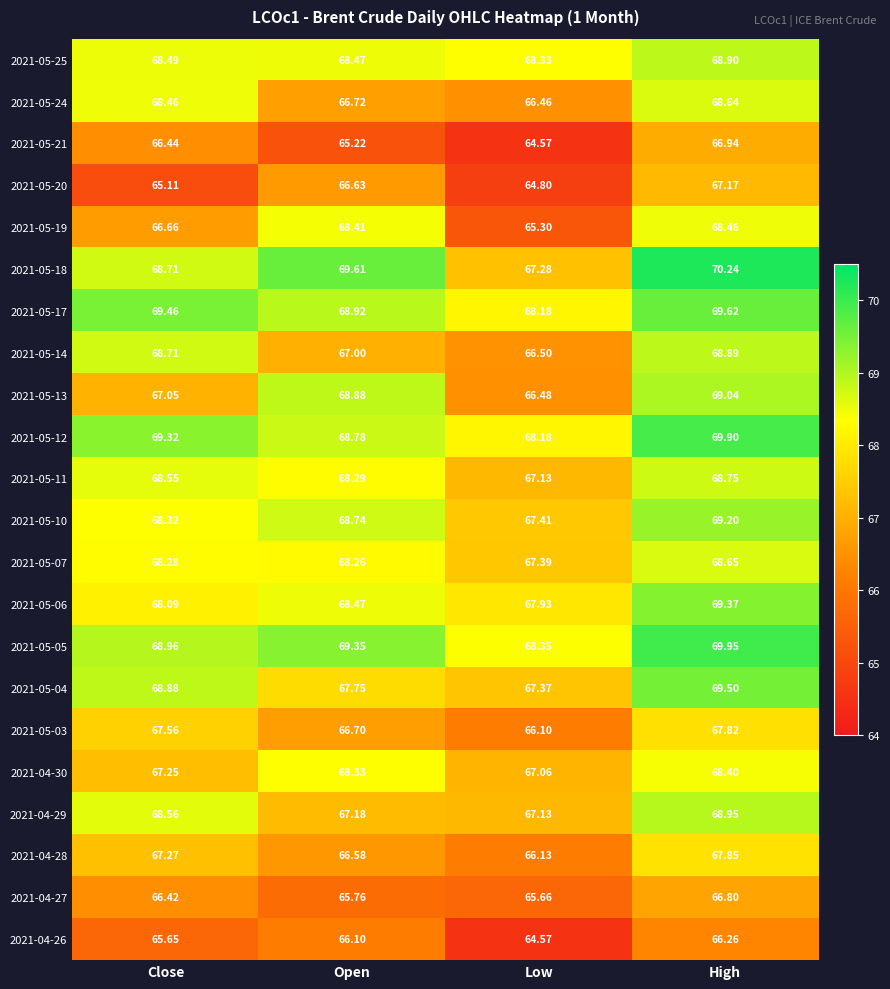

How many distinct data groups are displayed?

22